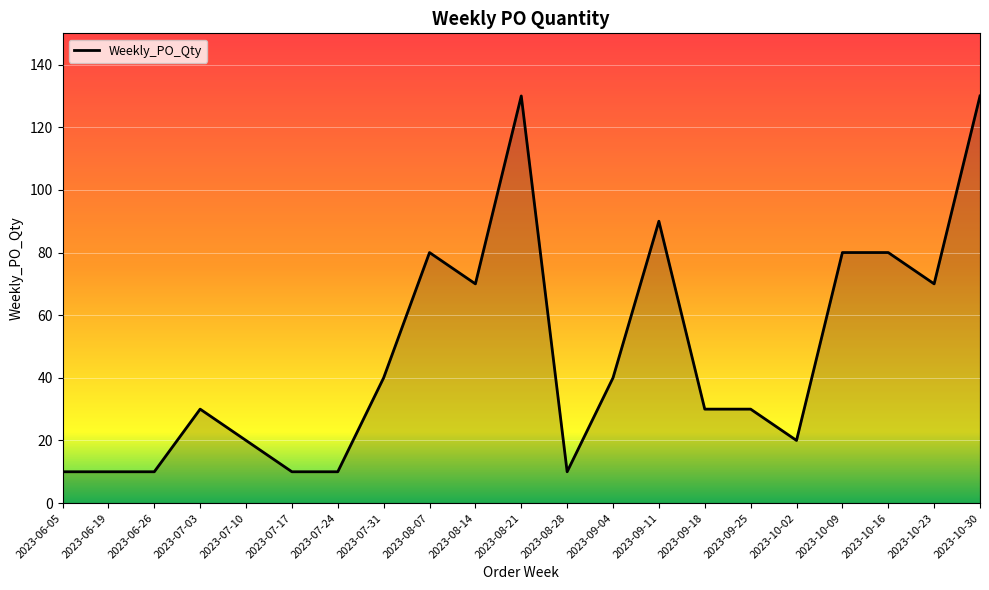

What is the approximate value at 2023-07-10?

20